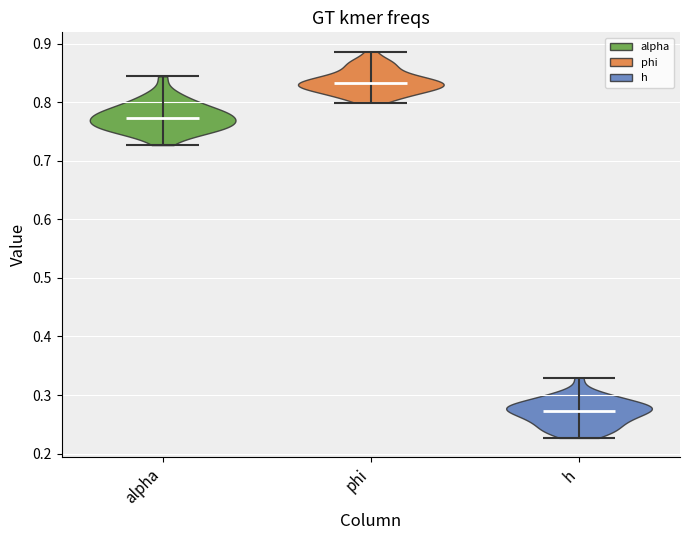

Reading left to right, read every violin against the y-axis: where its median line is, and the lowest and highest points it reaches. The values are not printed on the chart, so give them approximately, as read against the axis.

alpha: median line 0.77, lowest point 0.73, highest point 0.84
phi: median line 0.83, lowest point 0.80, highest point 0.89
h: median line 0.27, lowest point 0.23, highest point 0.33